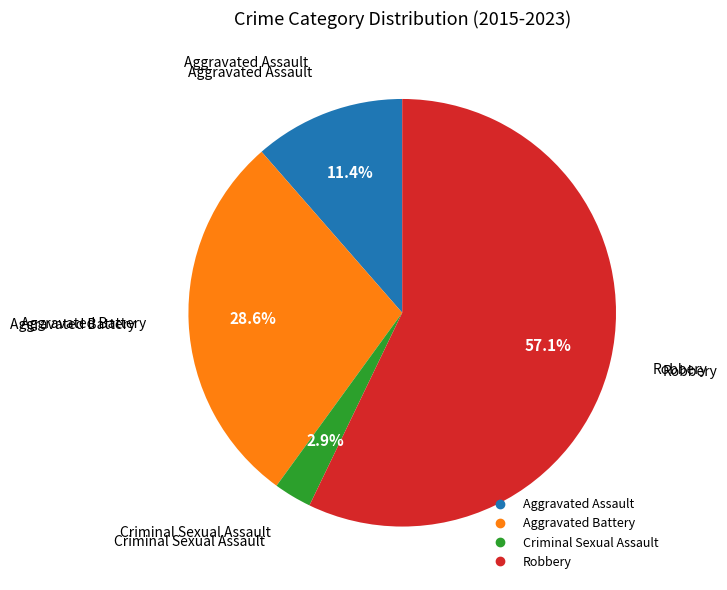

Count the number of slices in the pie.

4